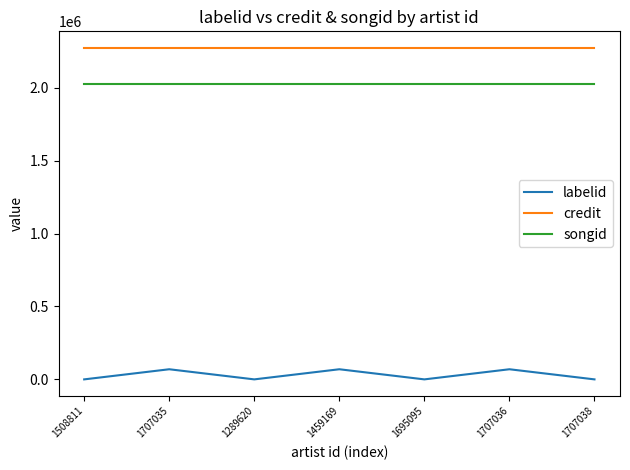

How many distinct data groups are displayed?

3